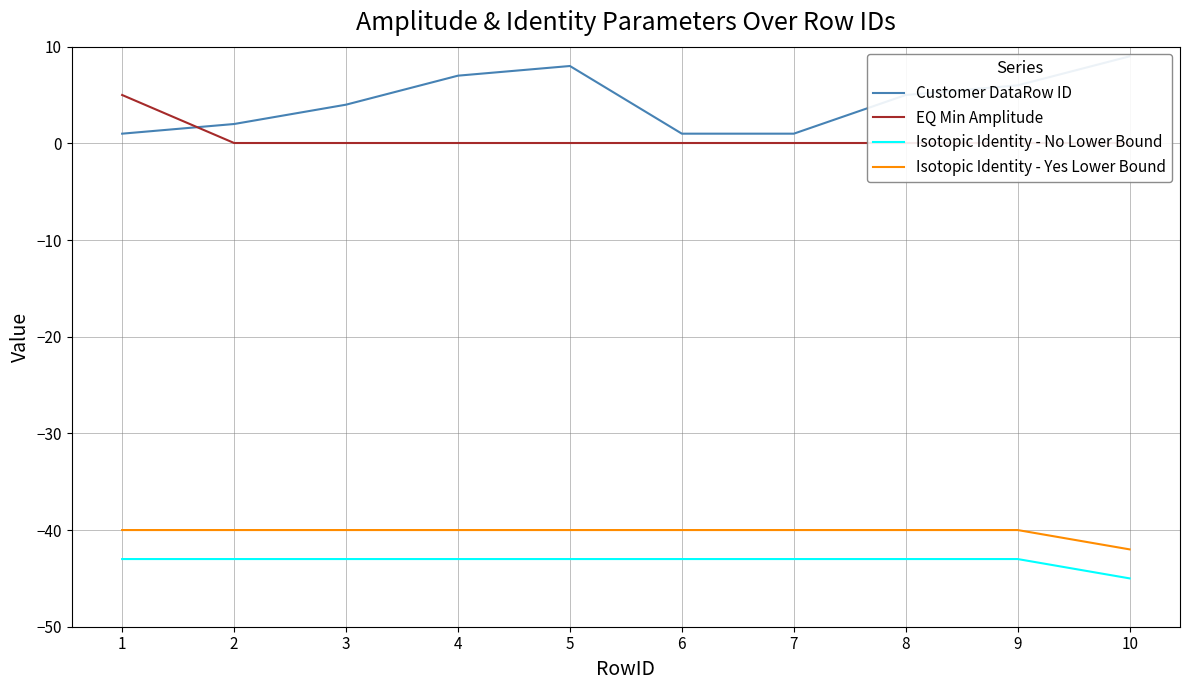

Rank the series by their maximum value, from highest to lowest.

Customer DataRow ID, EQ Min Amplitude, Isotopic Identity - Yes Lower Bound, Isotopic Identity - No Lower Bound